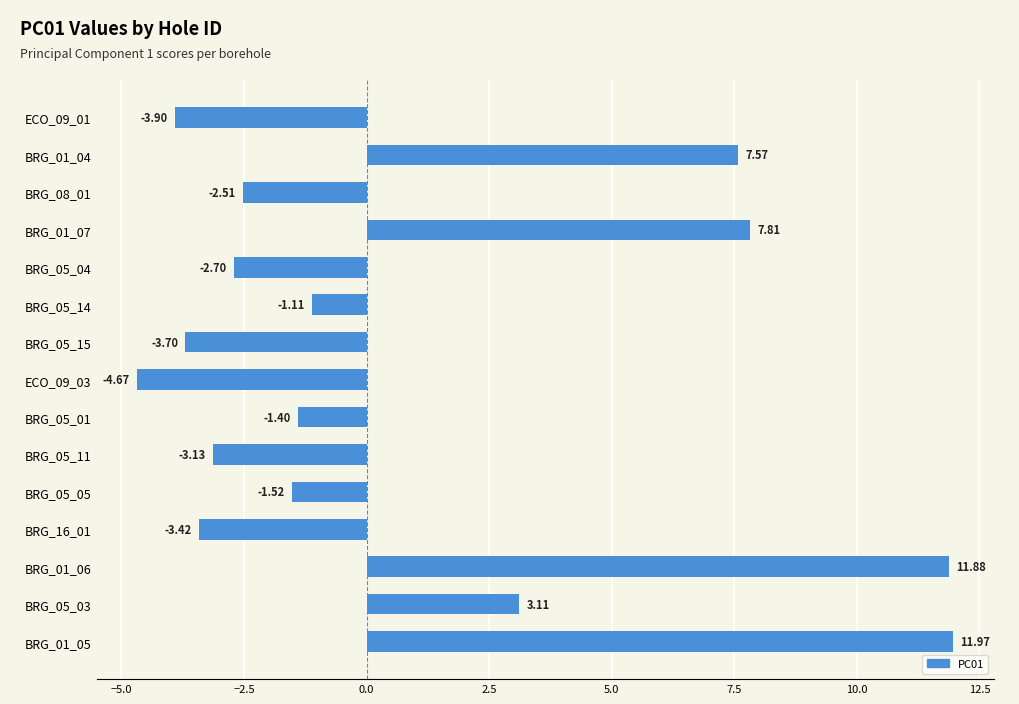

Does the chart contain any negative values?

Yes